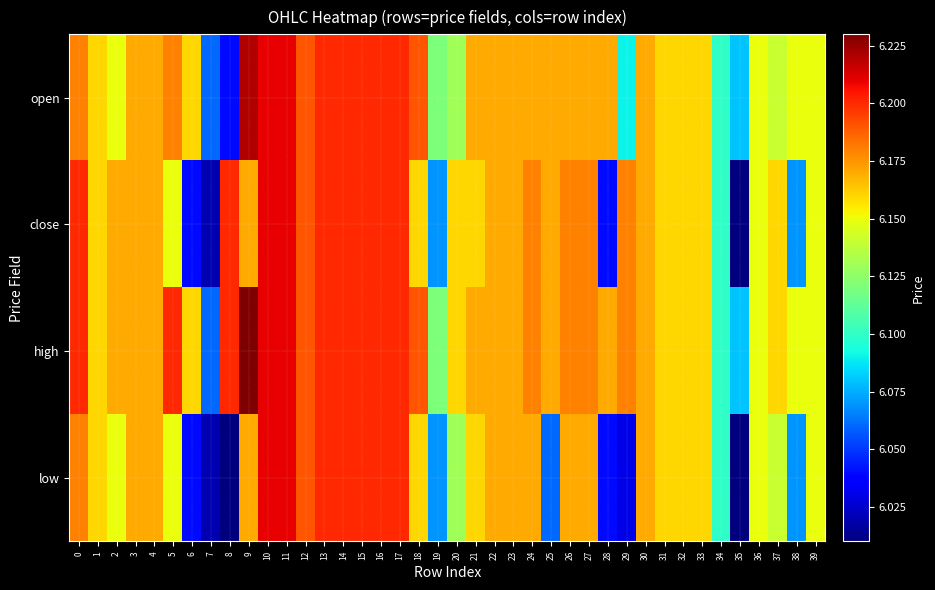

What is the total value across all series at 36?

24.6